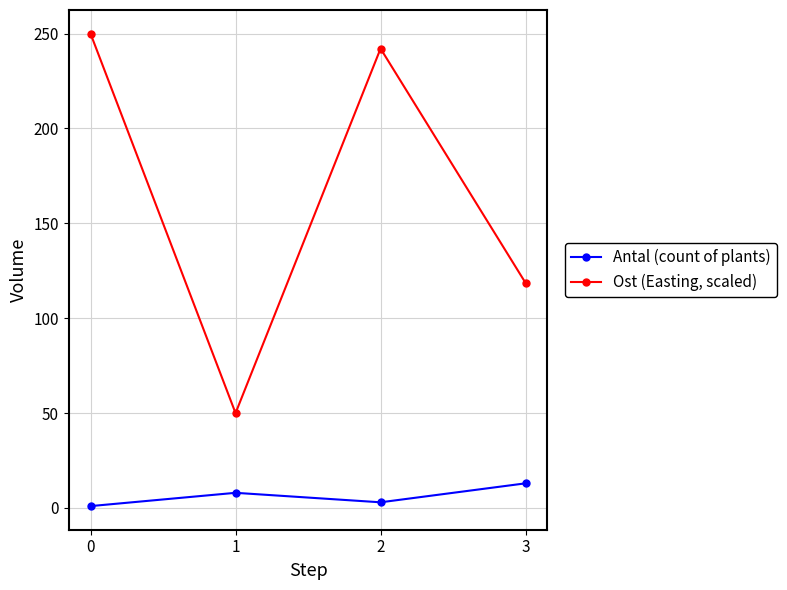

Does the chart display data point markers on the line(s)?

Yes